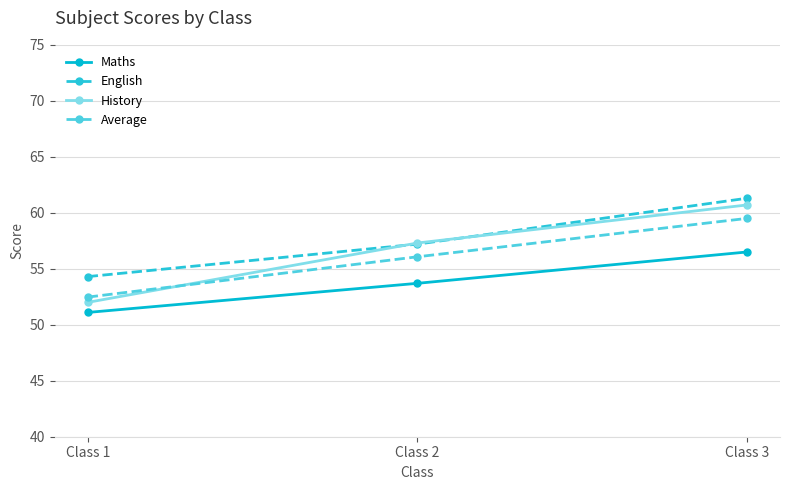

What are all the series names shown in the legend?

Maths, English, History, Average